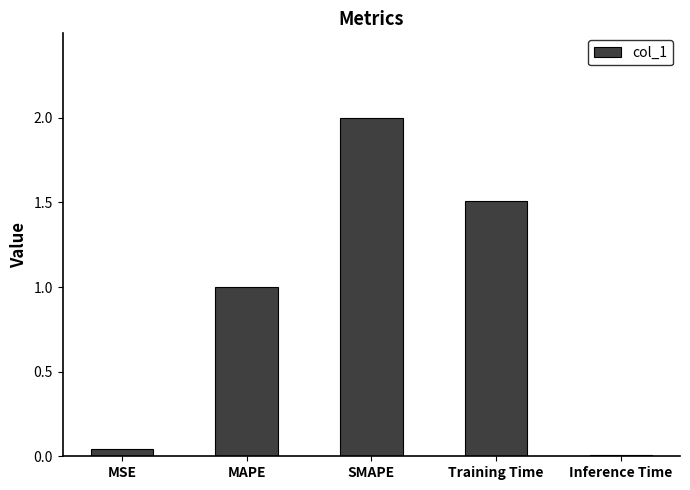

How many bars are there in total?

5